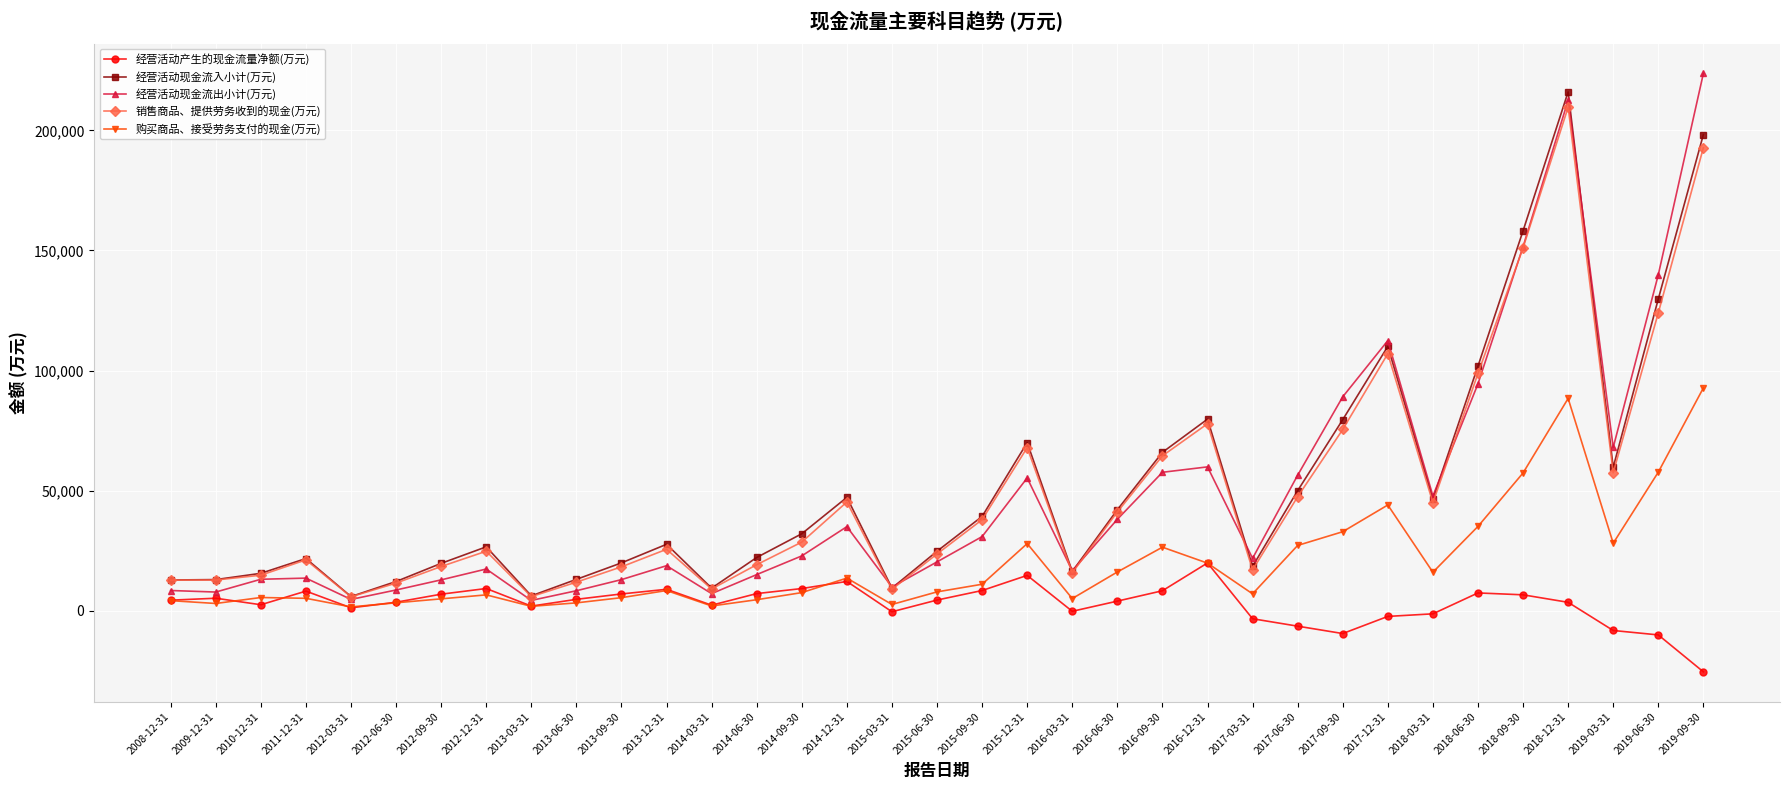

In 经营活动现金流入小计(万元), how many points are lower than both neighbors (excluding endpoints)?

8